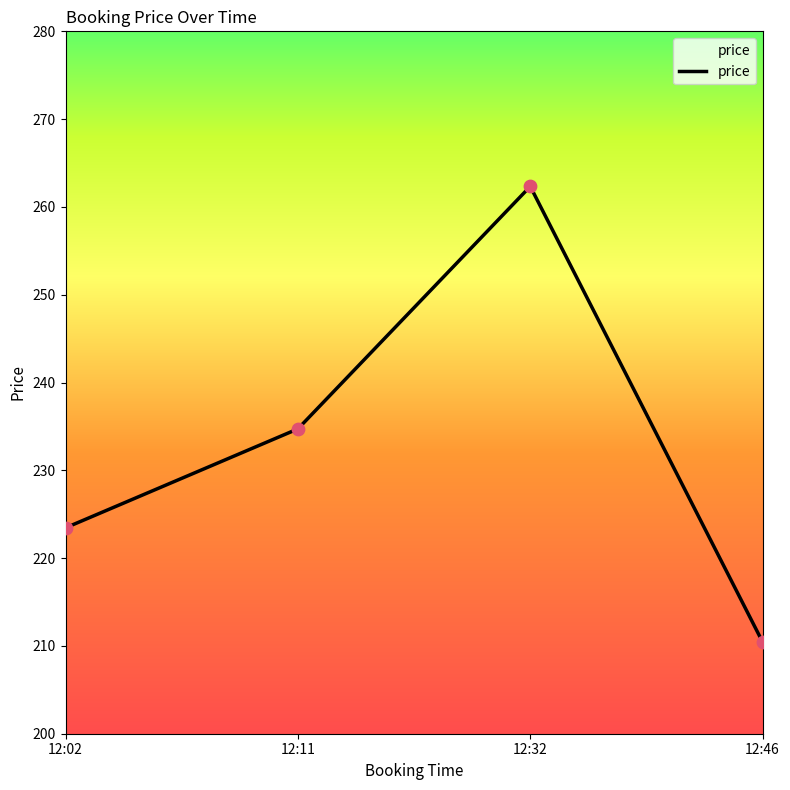

What is the change in value from 12:02 to 12:11?

+11.3